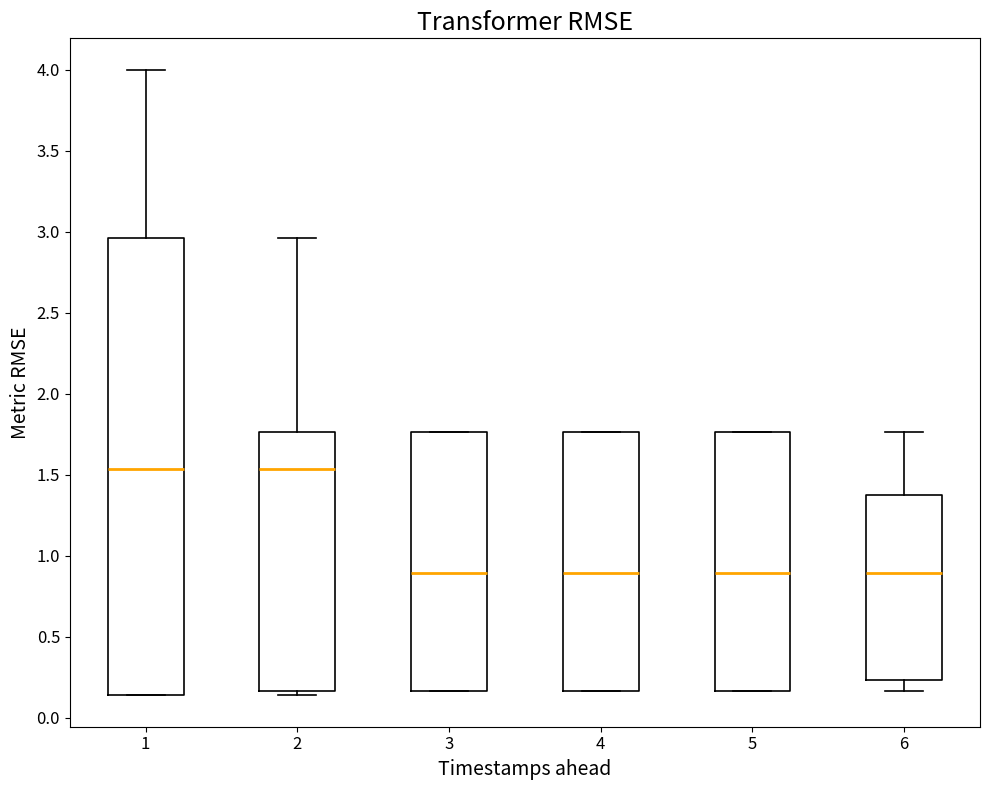

Reading left to right, transcribe this box plot: for each box, give where its median line is, the range the box spans, and where its two whiskers end, as read against the y-axis. The values are not printed on the chart, so give them approximately, as read against the axis.

1: median 1.55, box 0.15 to 2.95, whiskers 0.15 to 4.00
2: median 1.55, box 0.15 to 1.75, whiskers 0.15 (just below the box's lower edge) to 2.95
3: median 0.90, box 0.15 to 1.75, whiskers 0.15 to 1.75
4: median 0.90, box 0.15 to 1.75, whiskers 0.15 to 1.75
5: median 0.90, box 0.15 to 1.75, whiskers 0.15 to 1.75
6: median 0.90, box 0.25 to 1.40, whiskers 0.15 to 1.75